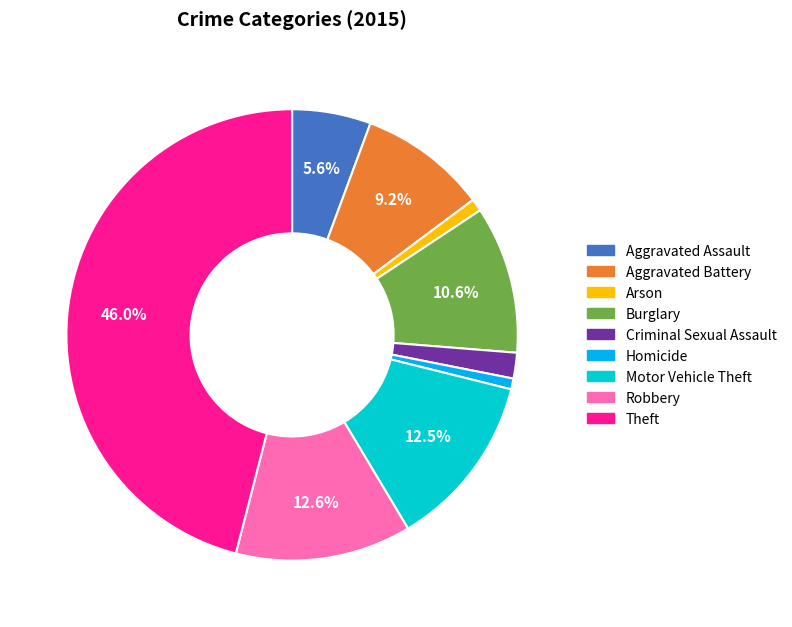

How many segments does this pie chart have?

9